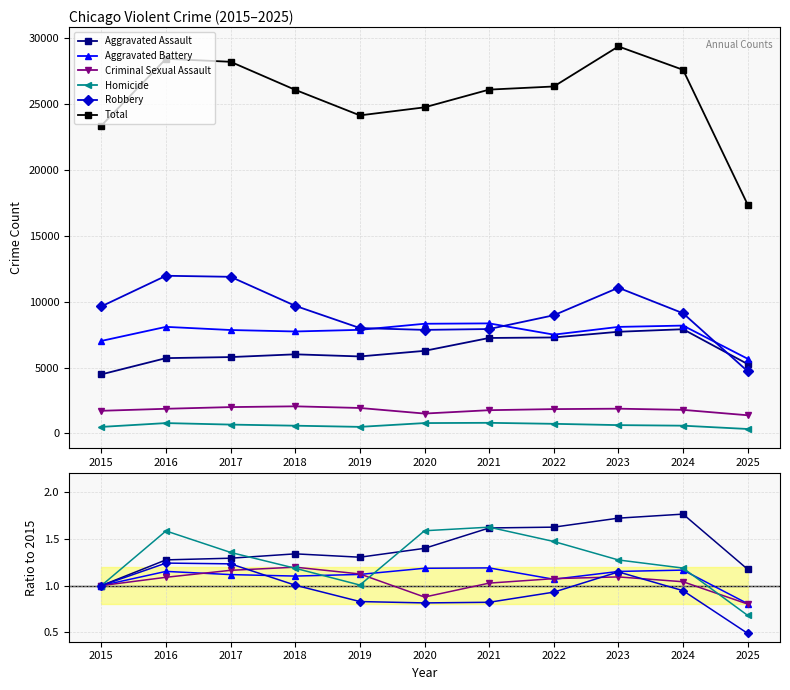

True or false: Homicide and Aggravated Battery intersect in this chart.

True